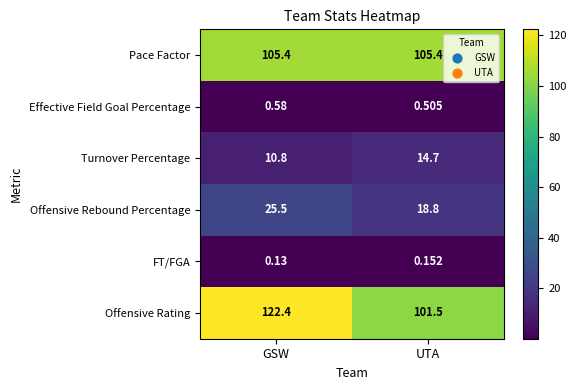

At which label is Turnover Percentage closest to 12?

GSW